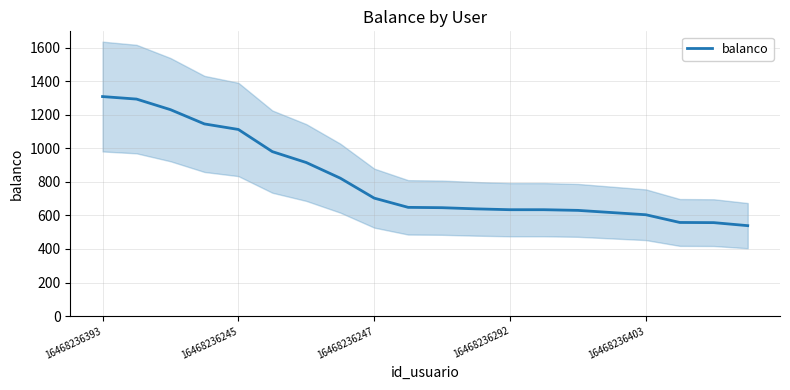

What is the lowest value of the balanco series?

539